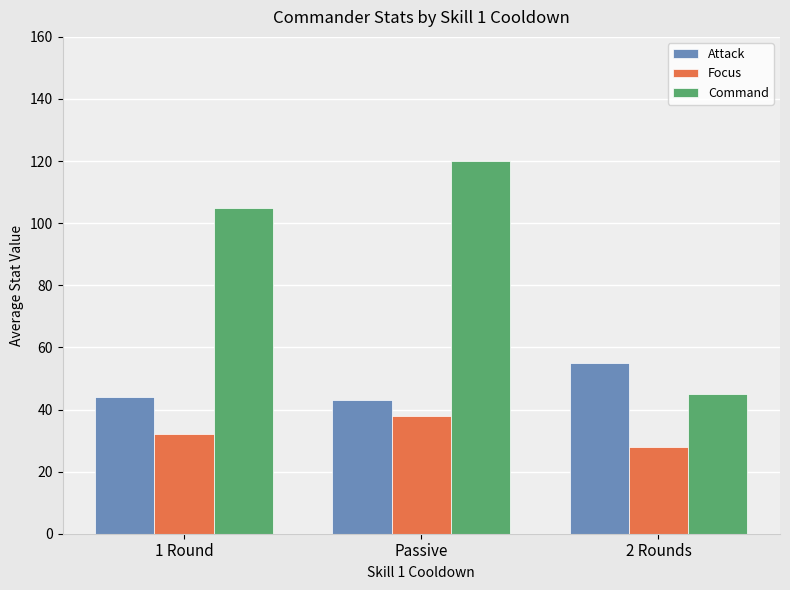

Reading right to left, what are all the values shown in this chart?

Attack: 55	43	44
Focus: 28	38	32
Command: 45	120	105